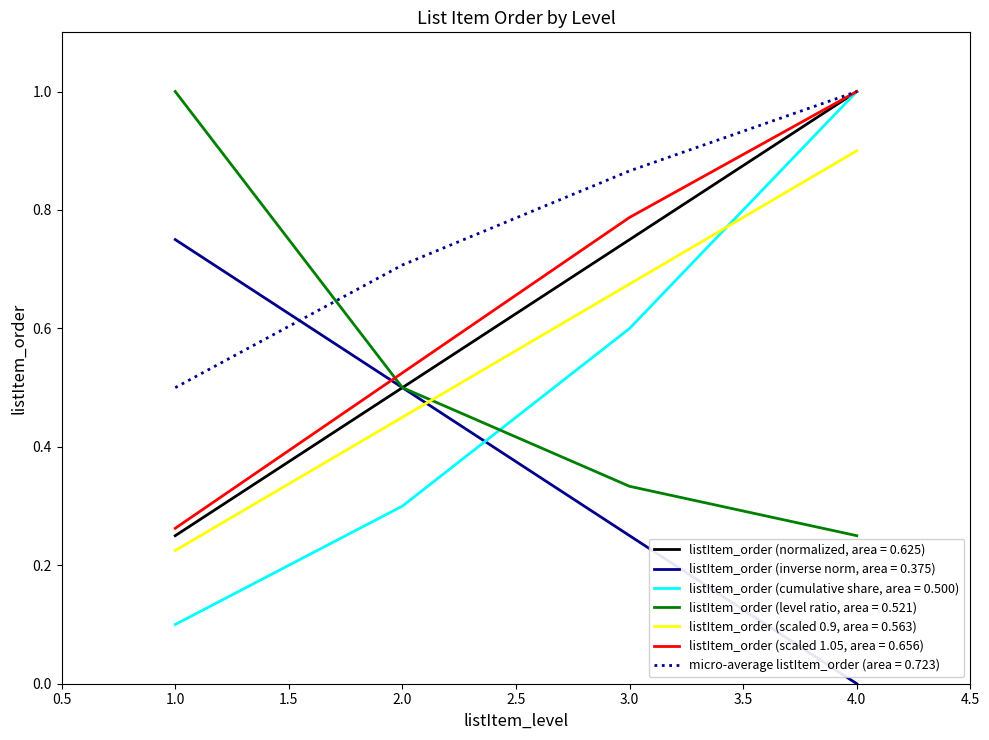

Which series has the largest range (max minus min)?

listItem_order (cumulative share, area = 0.500)